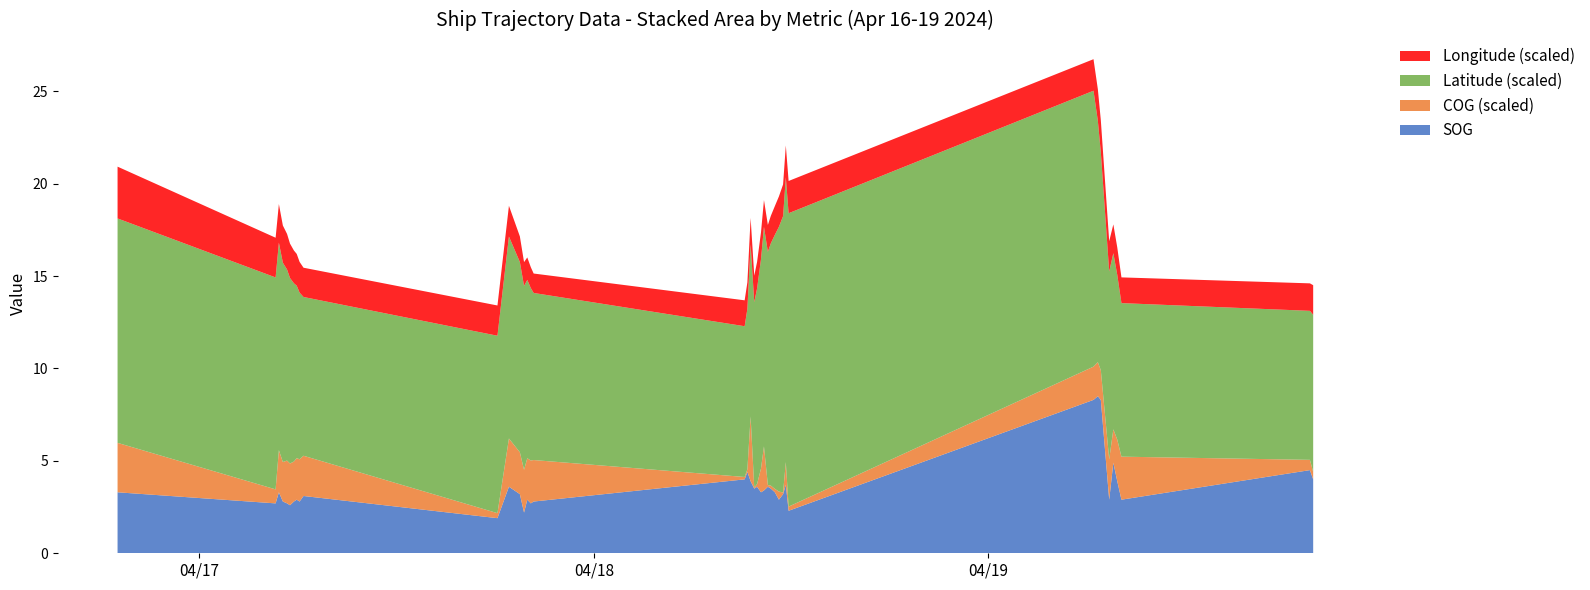

What is the lowest value of the SOG series?

1.9